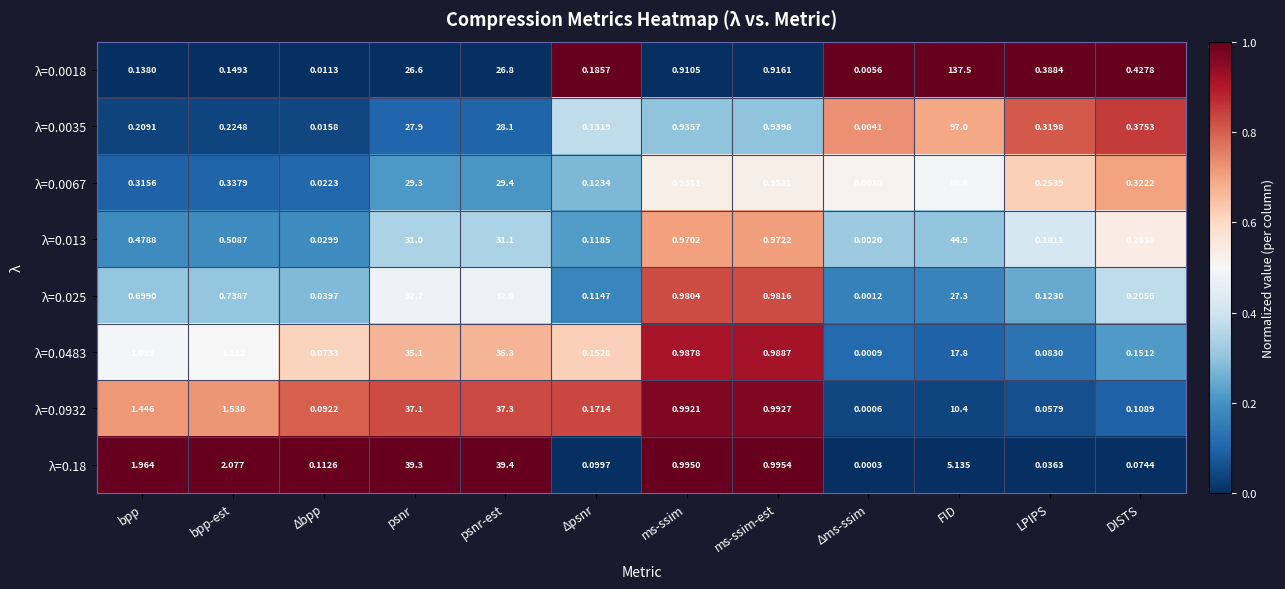

At which category does the chart reach its minimum across all series?

Δms-ssim